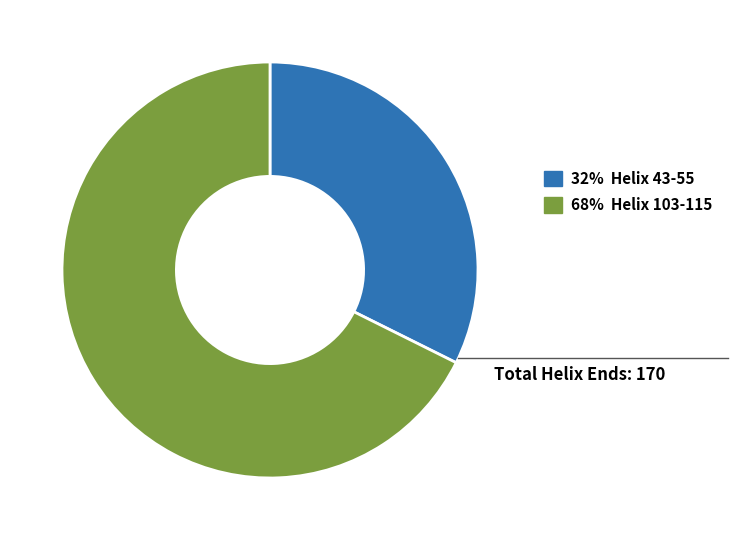

Count the number of slices in the pie.

2